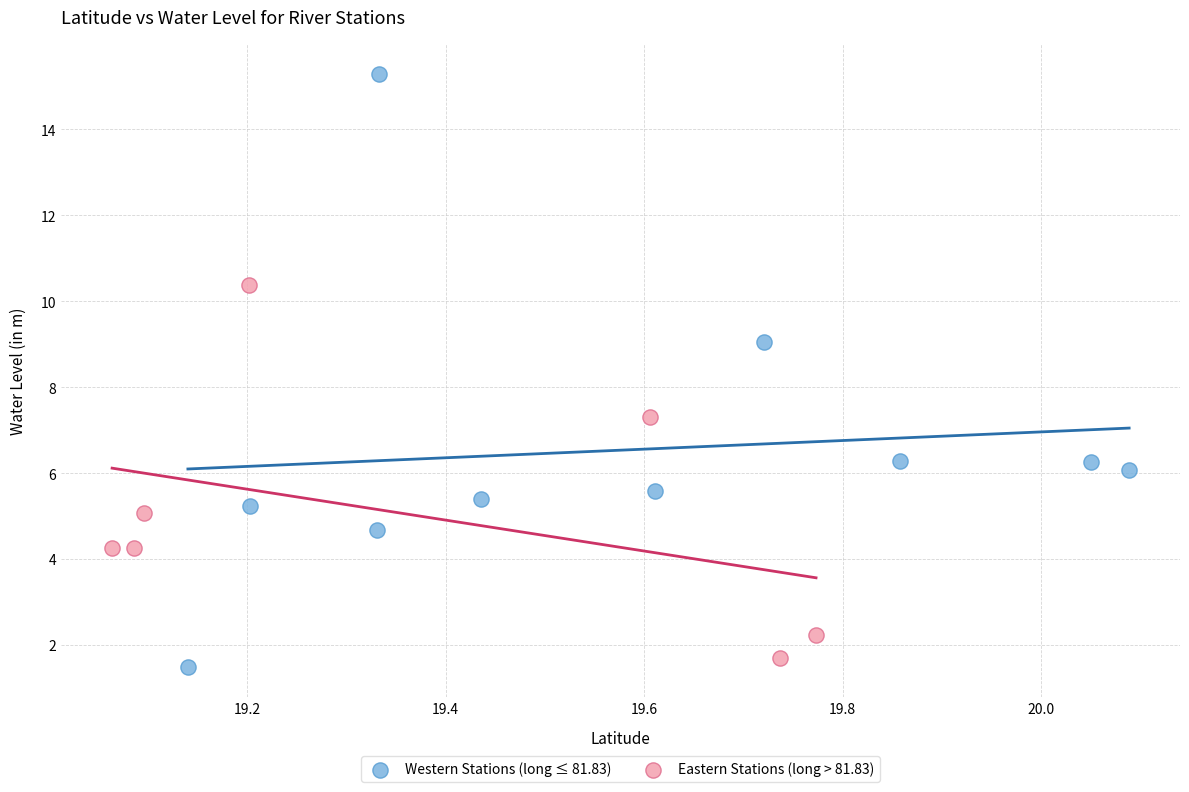

What are all the series names shown in the legend?

Western Stations (long ≤ 81.83), Eastern Stations (long > 81.83)